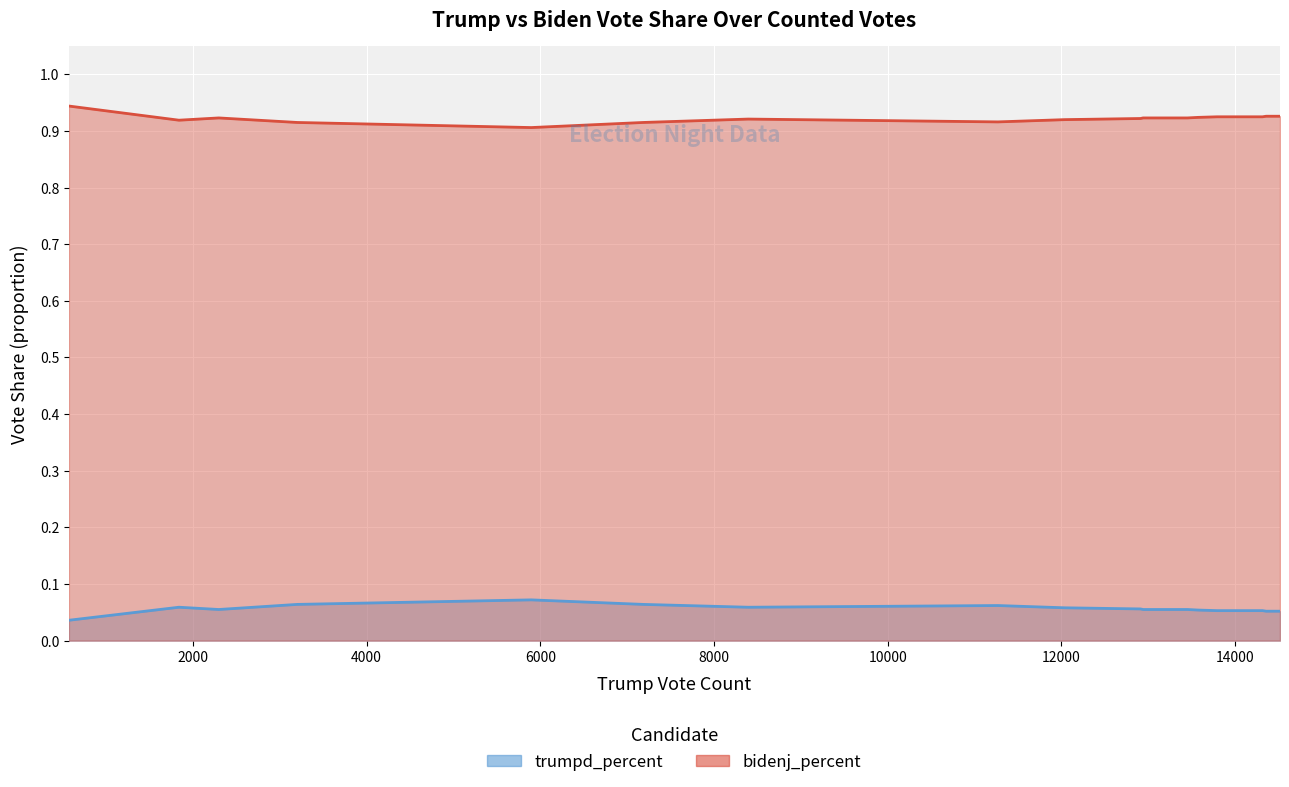

Does the chart display data point markers on the line(s)?

No